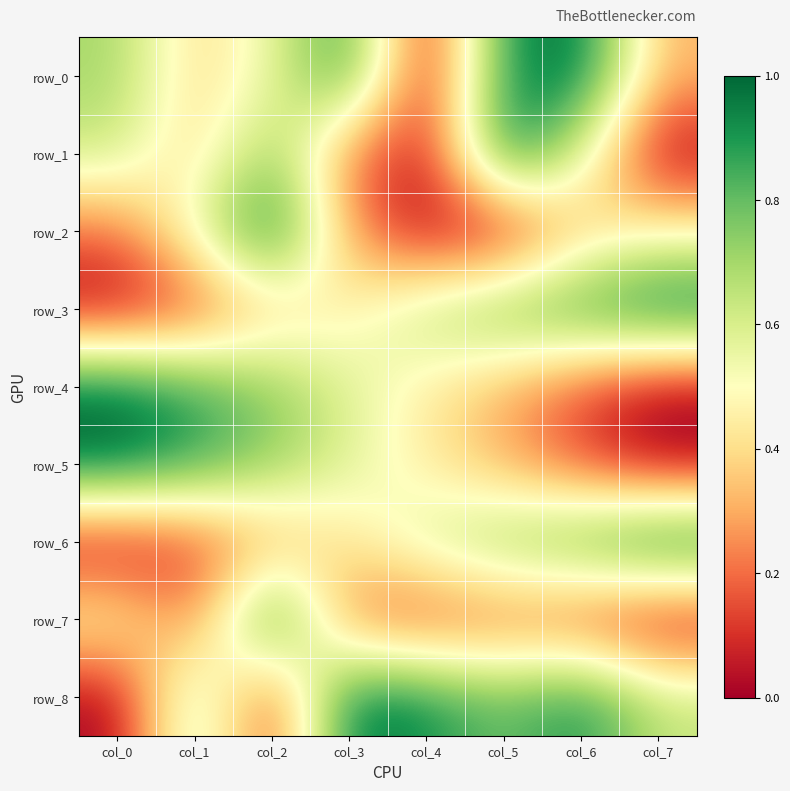

The value of row_3 at col_7 is 1.0. True or false?

True